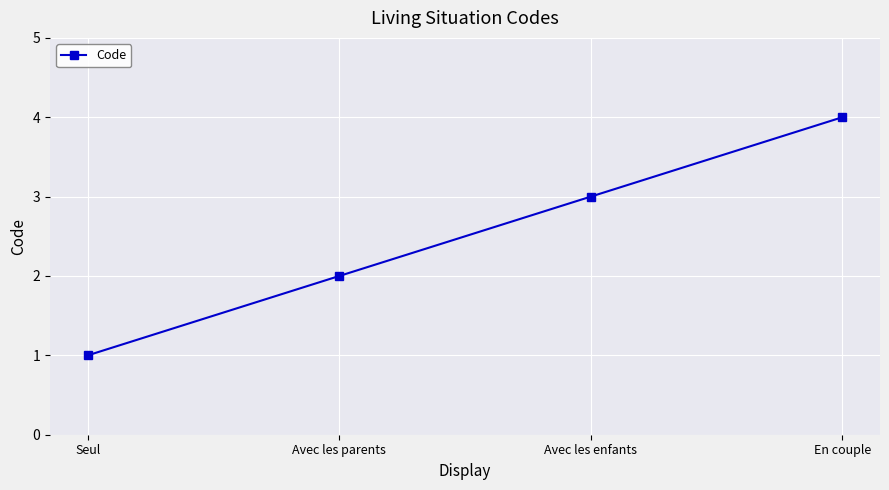

Reading left to right, transcribe all the data shown in this chart.

1	2	3	4